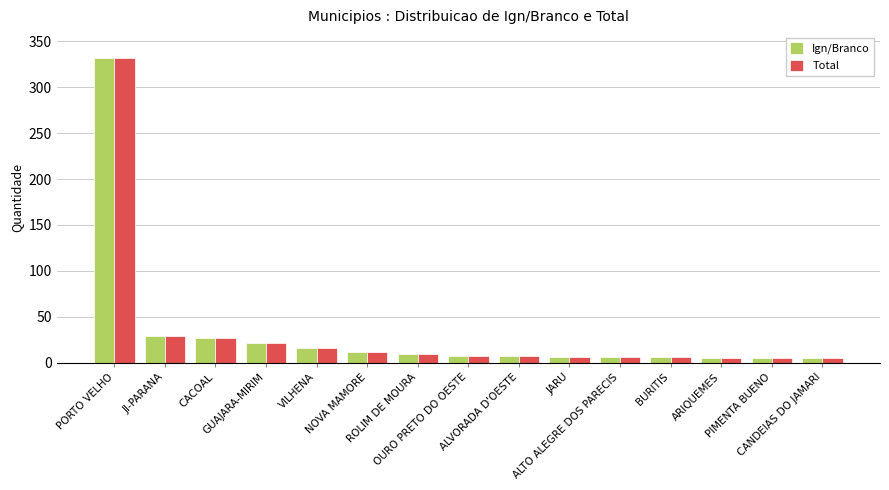

What is the label of the 1st bar from the right?

CANDEIAS DO JAMARI